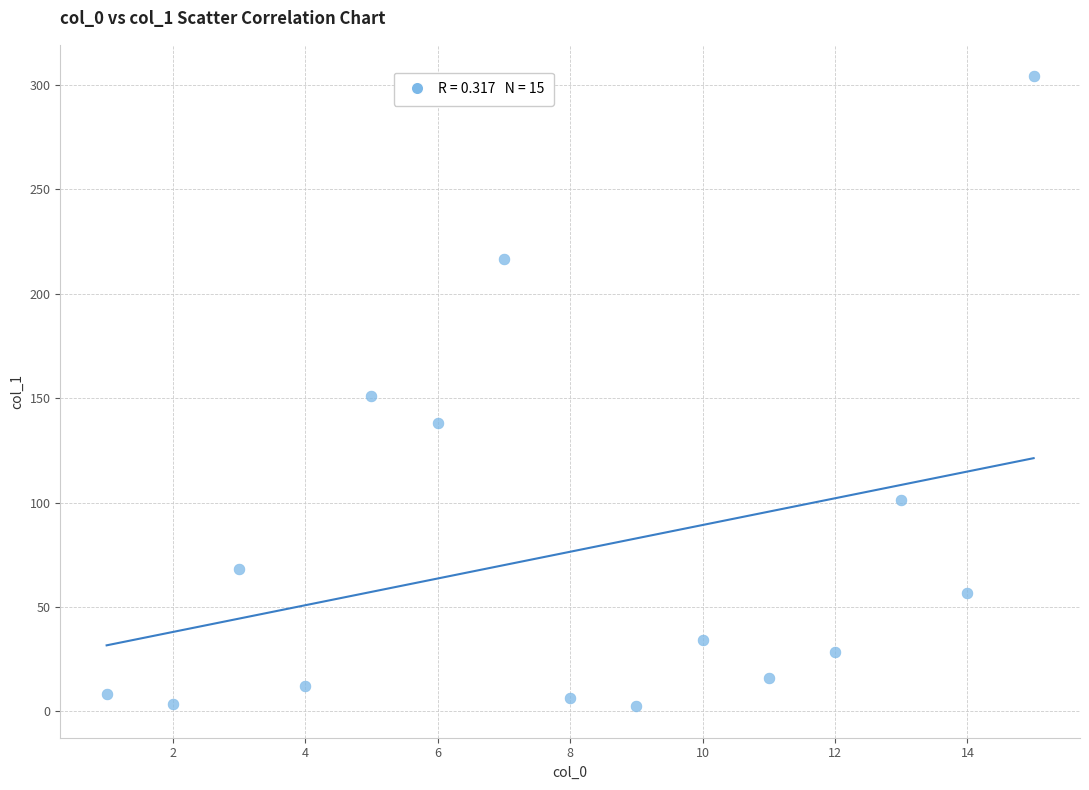

What is the range of Y values (max minus min)?

301.8